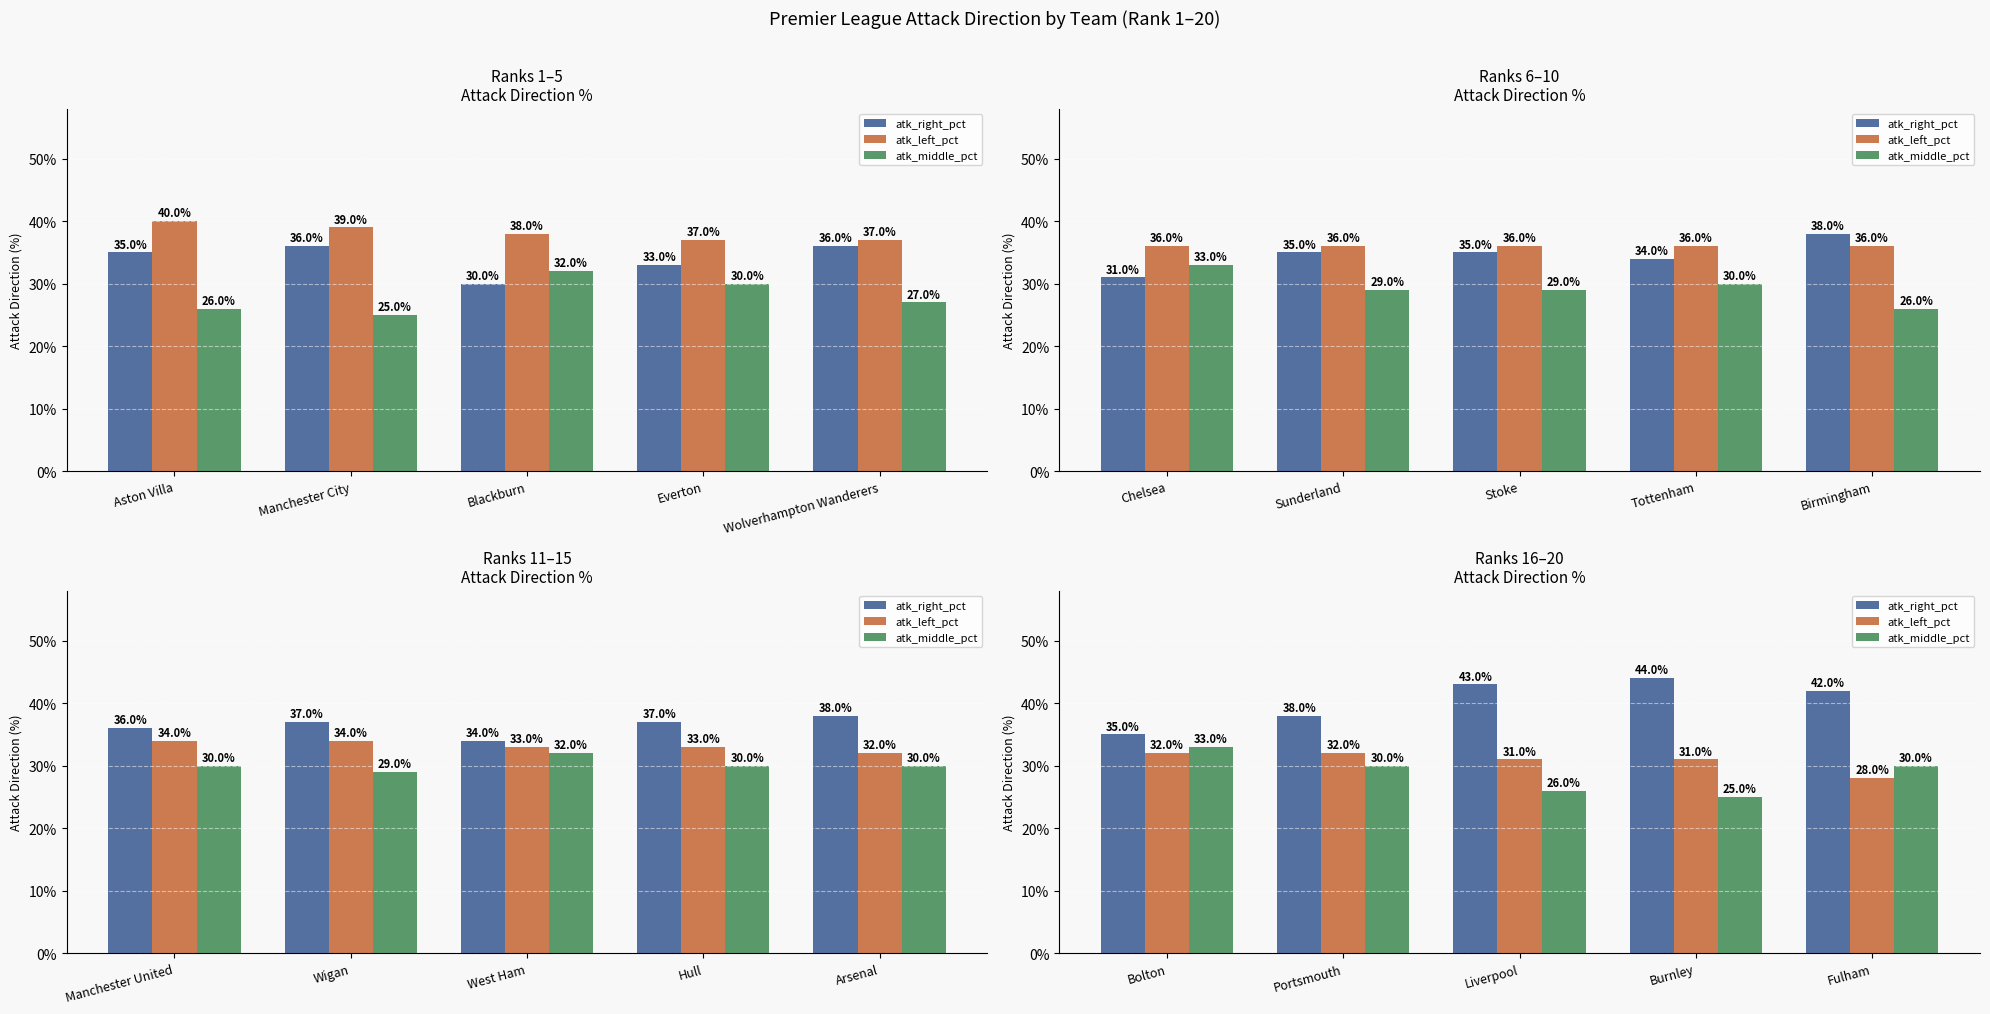

The atk_middle_pct series shows 0.3 at Portsmouth. True or false?

True